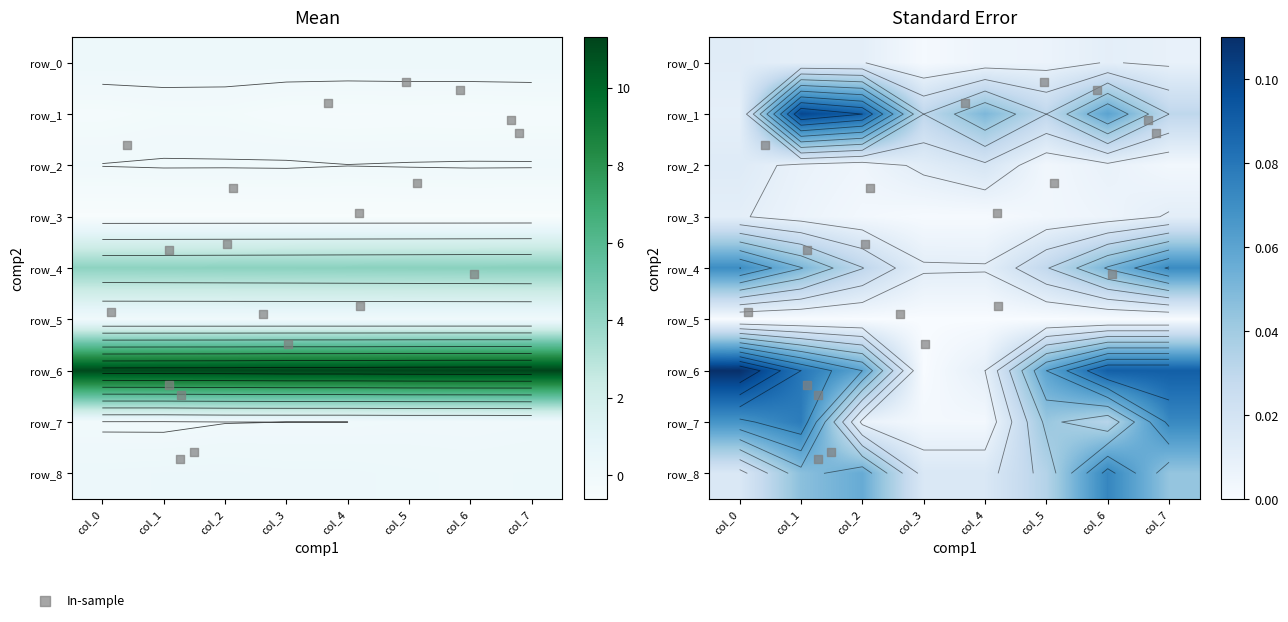

What is the minimum value shown in the chart?

-0.6